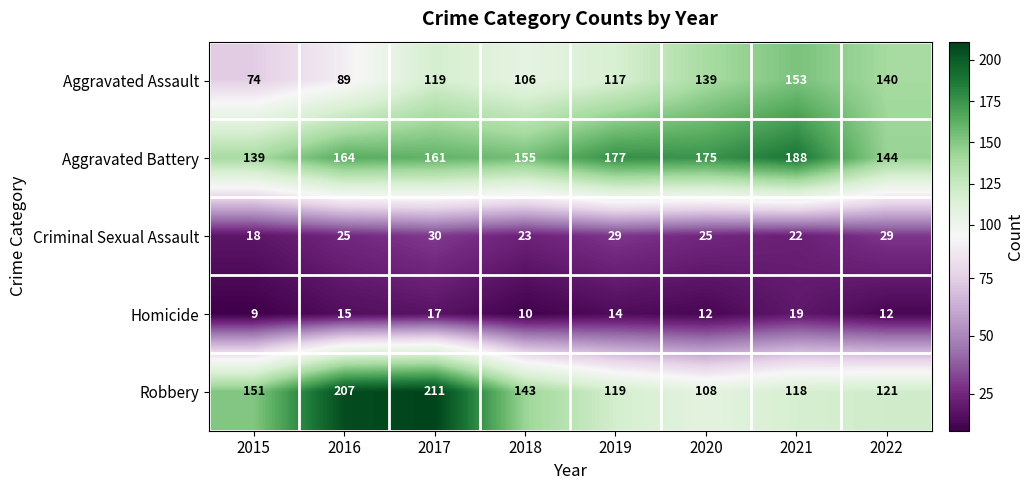

Which label corresponds to the largest value in the chart?

2017